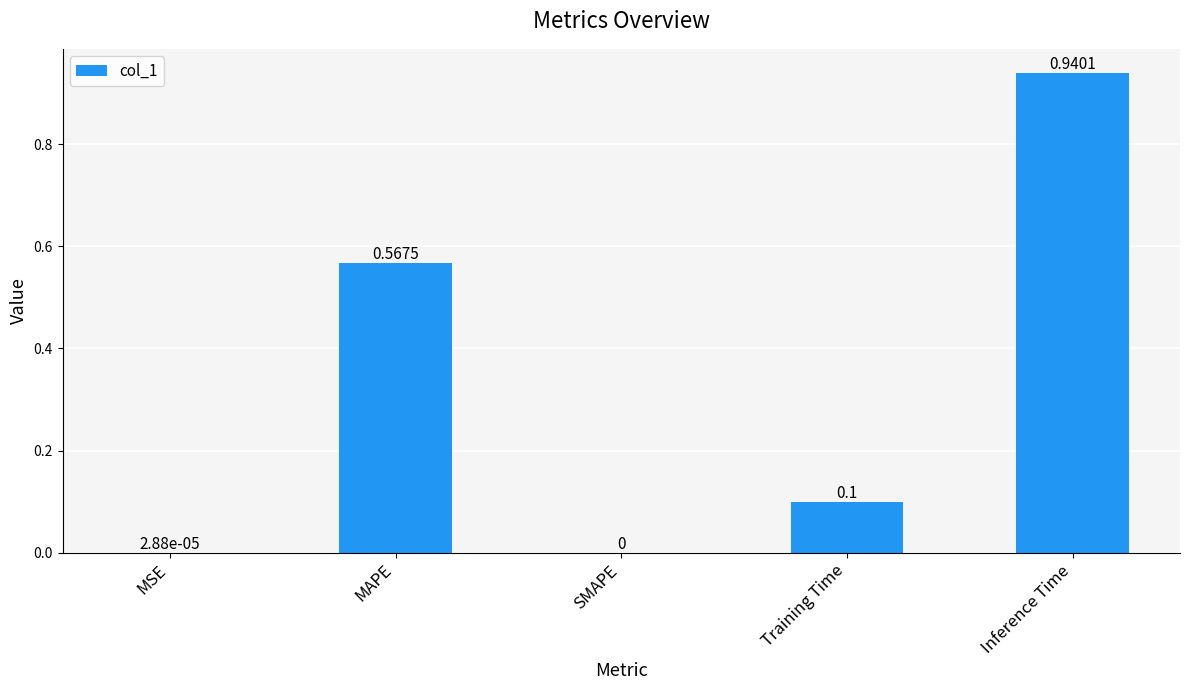

What is the change in value from MSE to Training Time?

+0.1